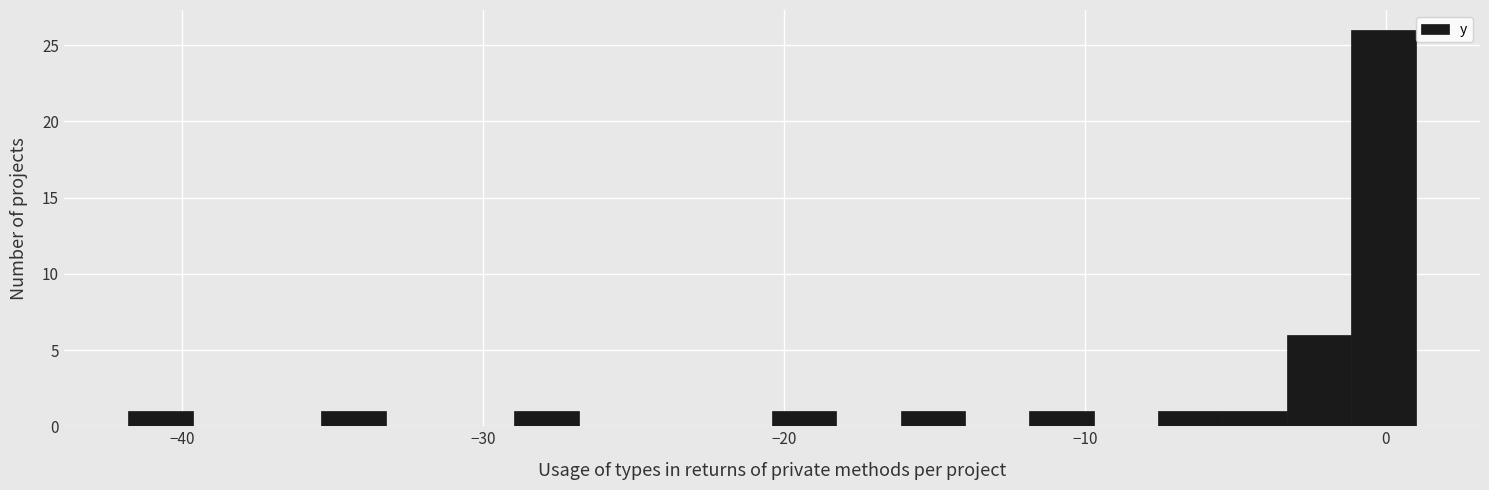

Read against the x-axis, roughly where is the centre of the tallest bar?

0